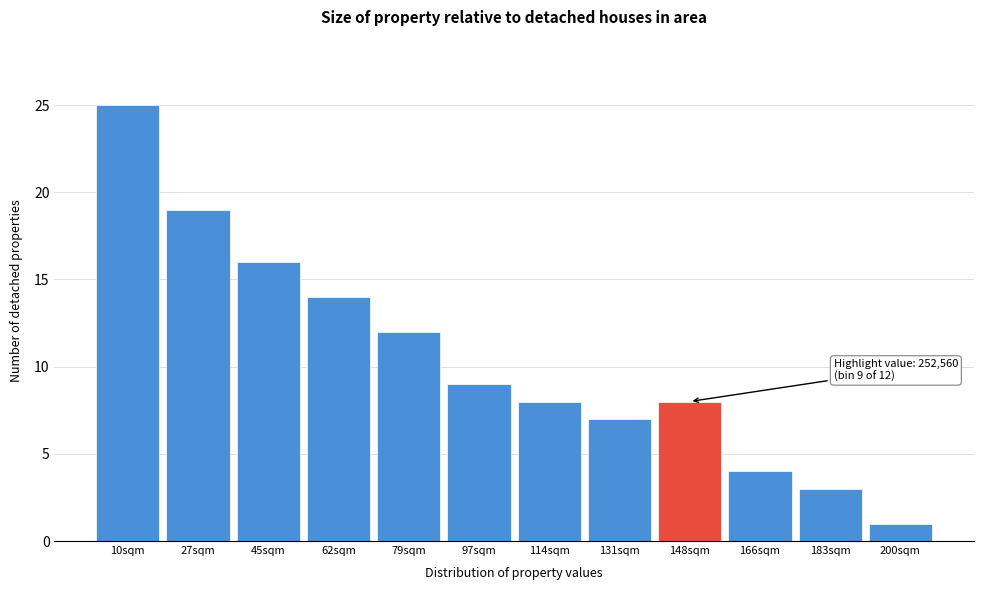

Reading left to right, list all the values displayed in this chart.

25	19	16	14	12	9	8	7	8	4	3	1